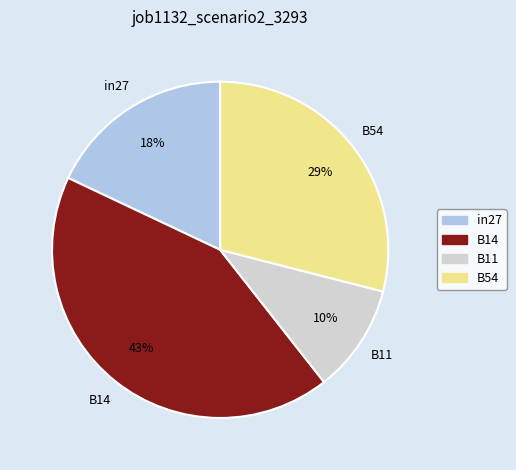

To the nearest percent, what is the difference between the B14 and B54 slice percentages?

14%